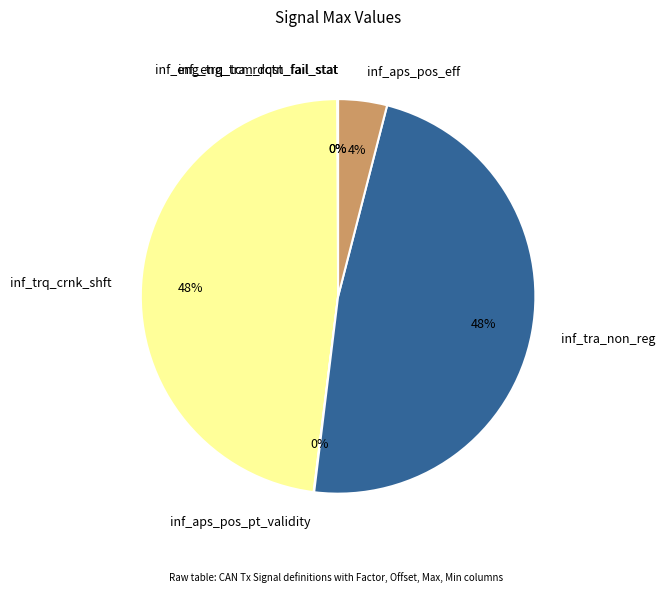

To the nearest percent, what is the average slice percentage?

17%